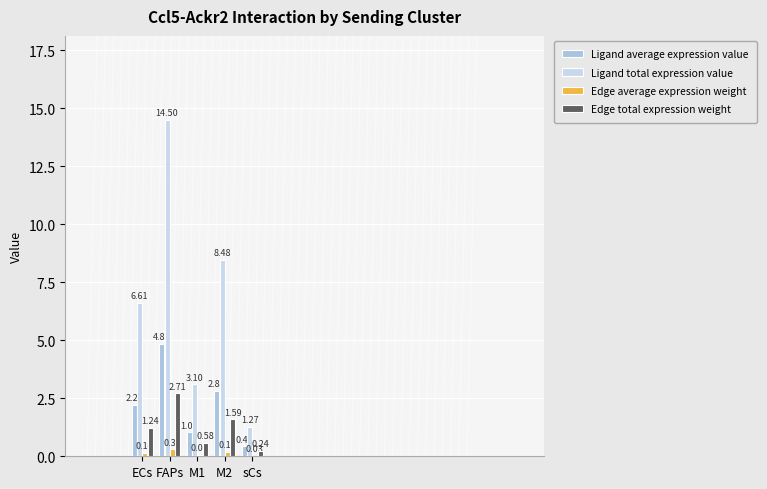

What is the label of the 5th bar from the left?

sCs